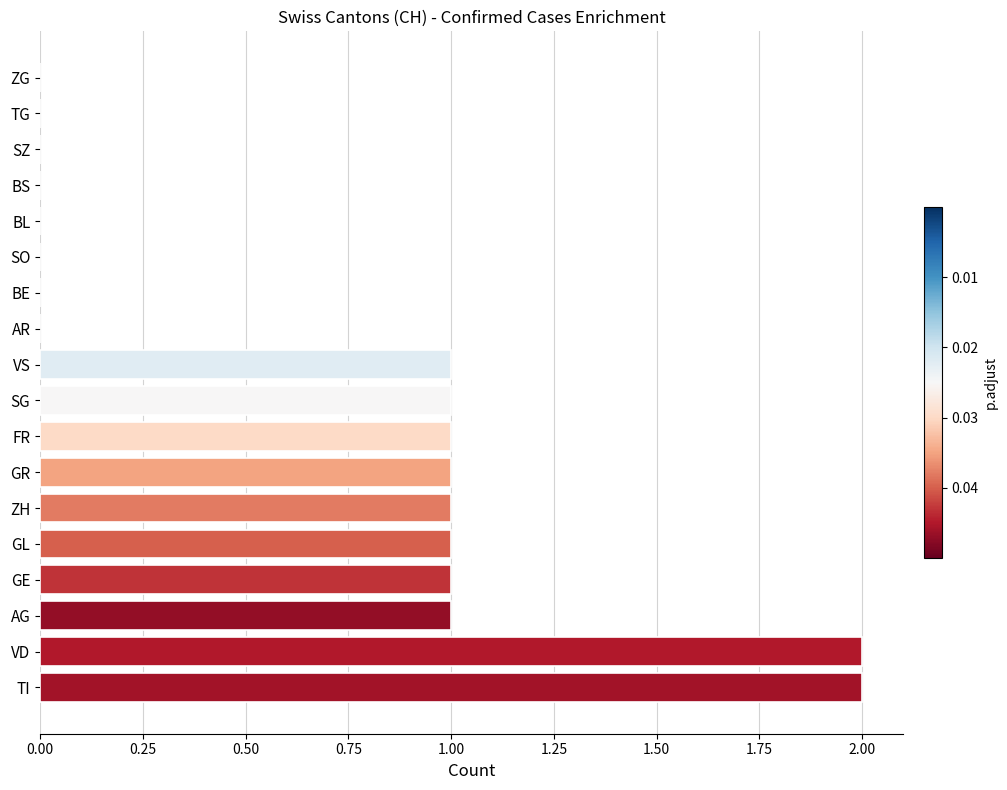

Reading bottom to top, extract all data points from this chart.

TI=2	VD=2	AG=1	GE=1	GL=1	ZH=1	GR=1	FR=1	SG=1	VS=1	AR=0	BE=0	SO=0	BL=0	BS=0	SZ=0	TG=0	ZG=0